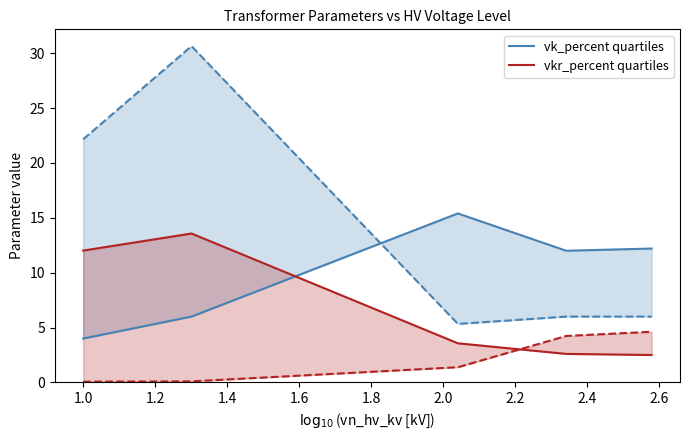

What is the minimum value shown in the chart?

0.1